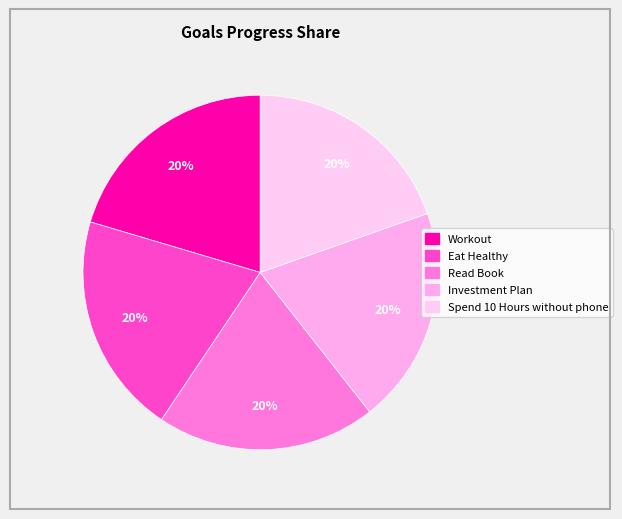

Count the number of slices in the pie.

5